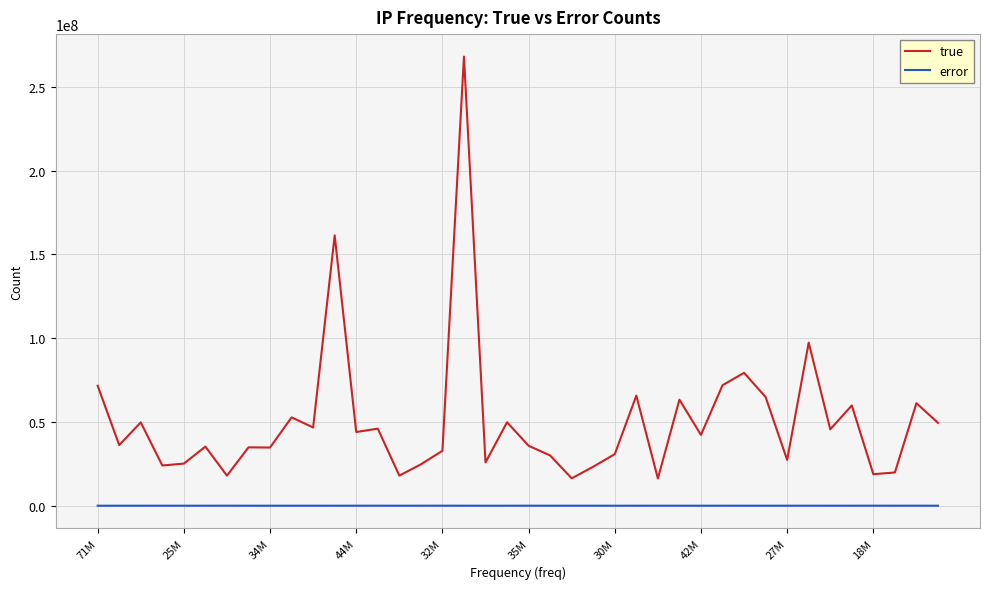

What is the maximum value for true?

267977798